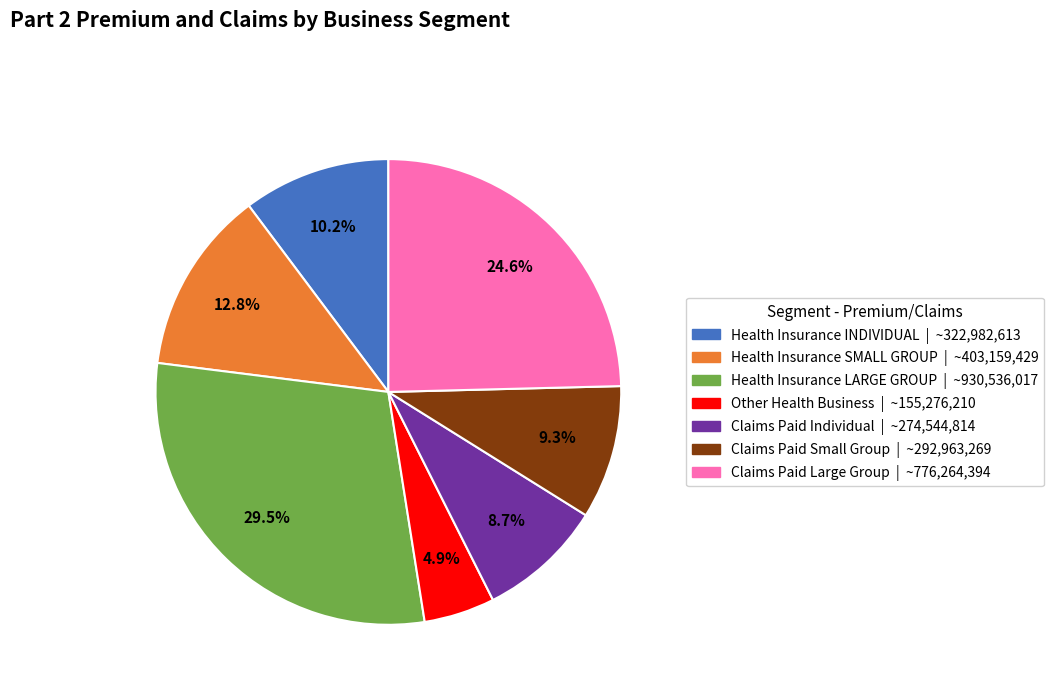

What percentage is NOT represented by Claims Paid Large Group?

75.4%